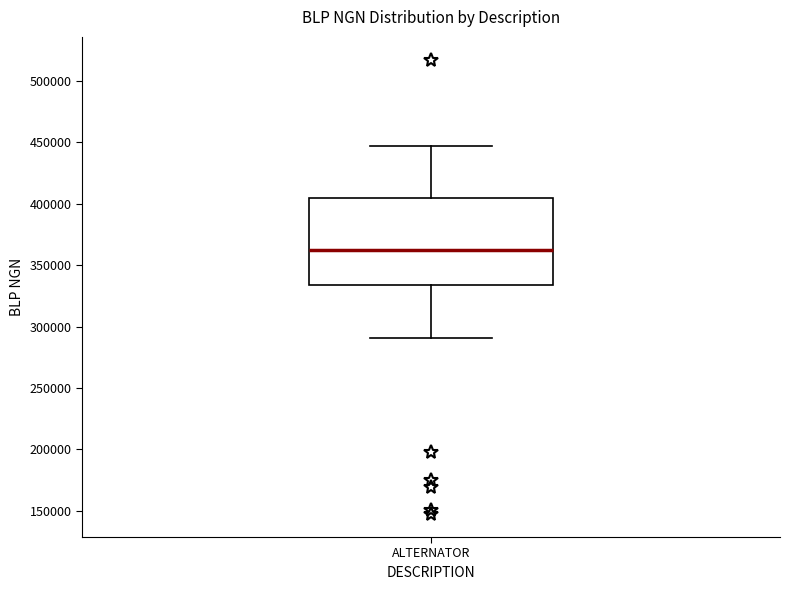

Transcribe this box plot: give where the median line is, the range the box spans, and where the two whiskers end, as read against the y-axis. The values are not printed on the chart, so give them approximately, as read against the axis.

median 360000, box 335000 to 405000, whiskers 290000 to 445000